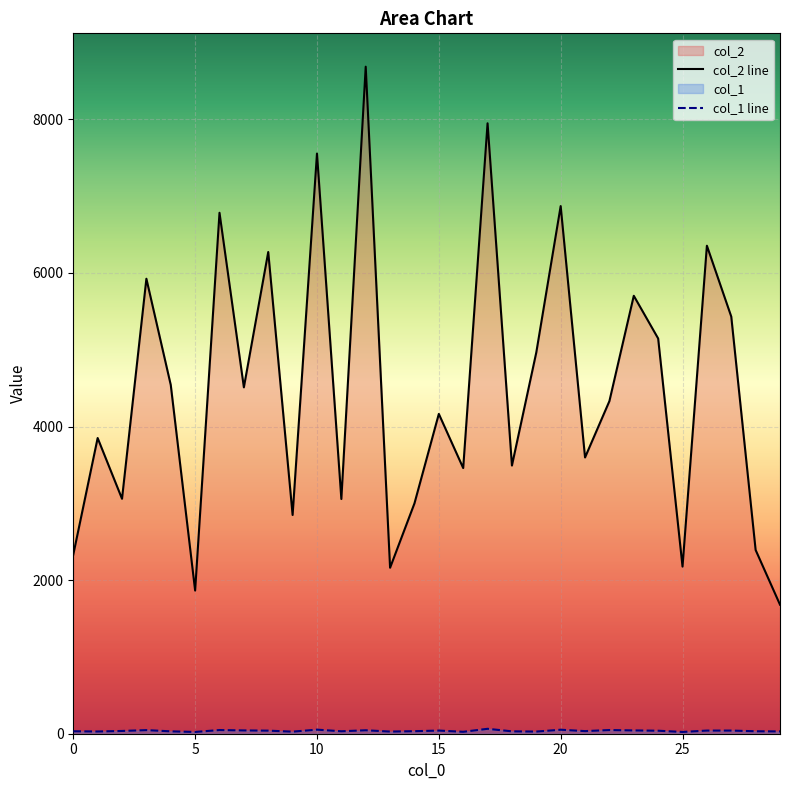

What is the spread (max minus min) of values at 0?

2300